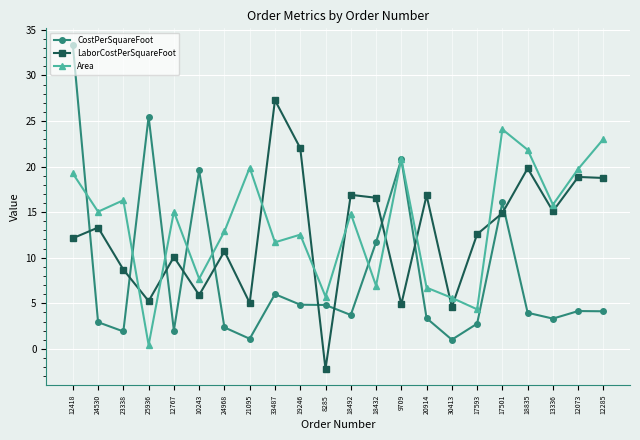

In CostPerSquareFoot, how many points are higher than both neighbors (excluding endpoints)?

6